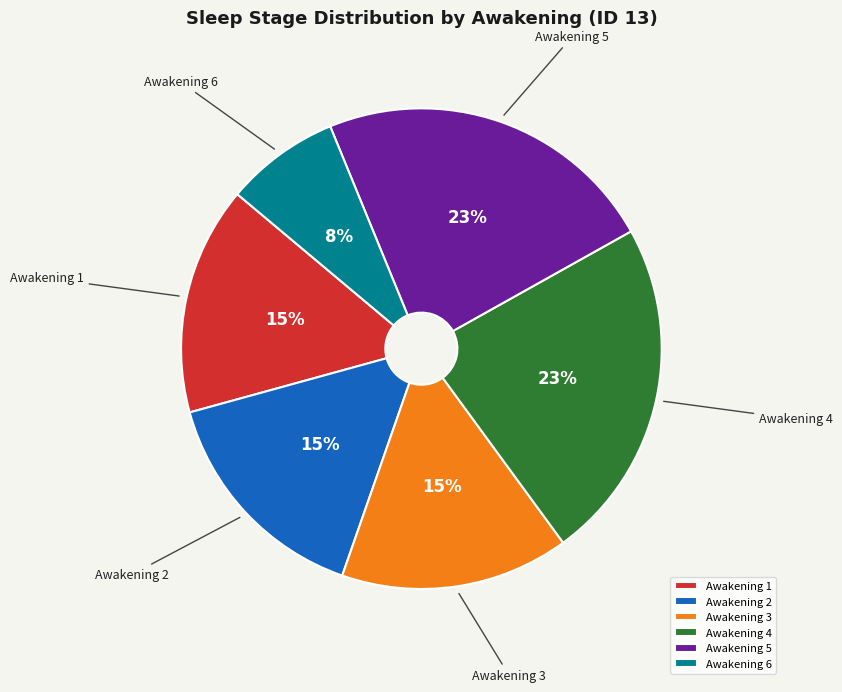

Count the number of slices in the pie.

6